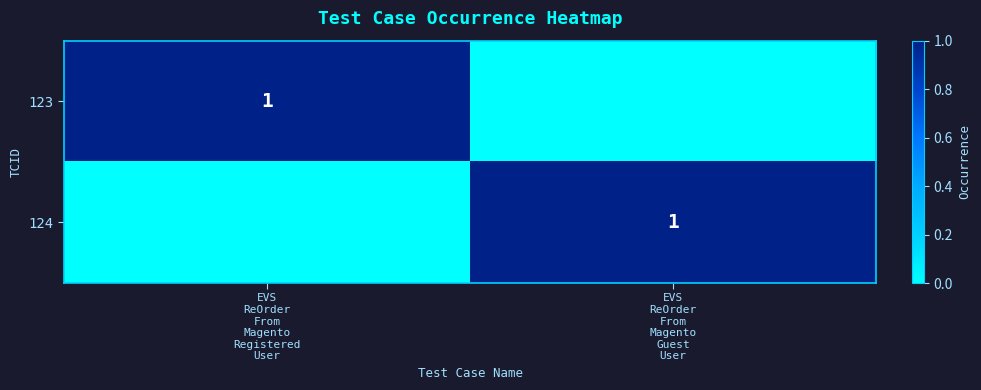

Reading left to right, list all the values displayed in this chart.

123: 1	0
124: 0	1